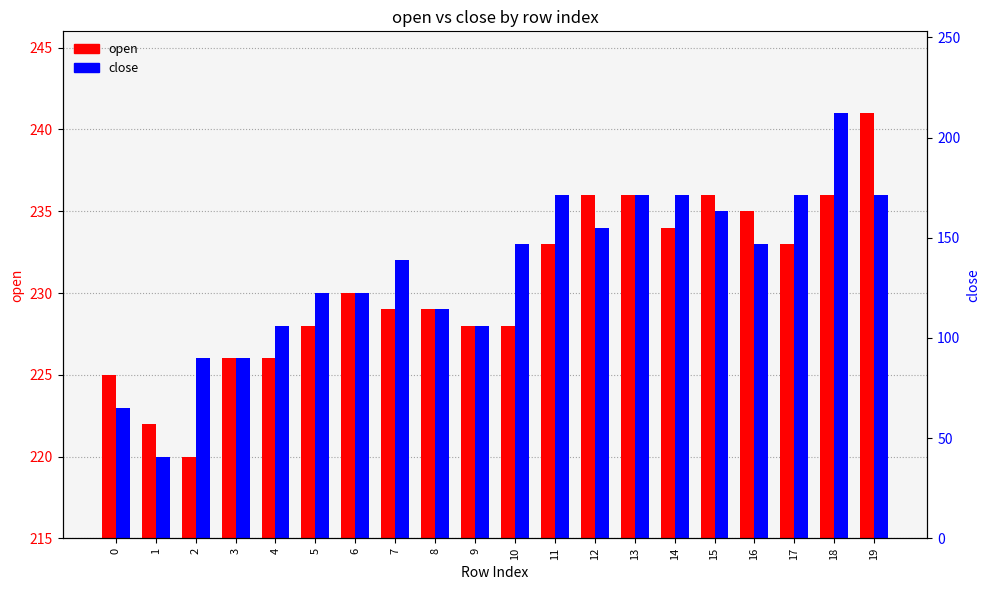

Where is close nearest to the value 230?

5